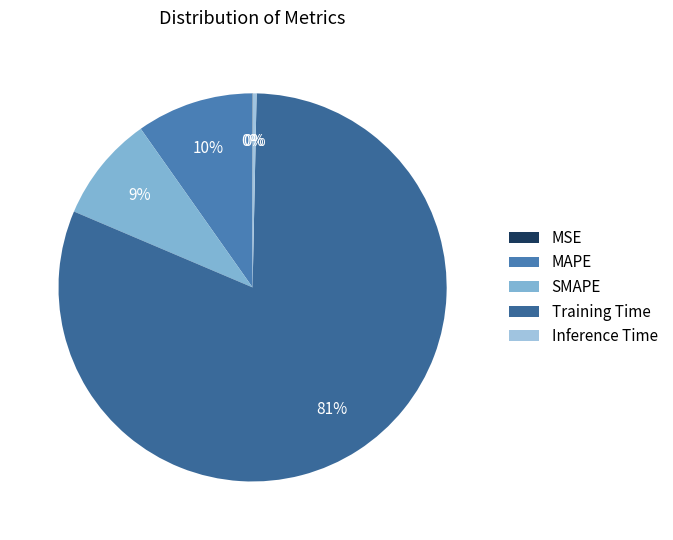

What is the change in value from MSE to MAPE?

+0.2